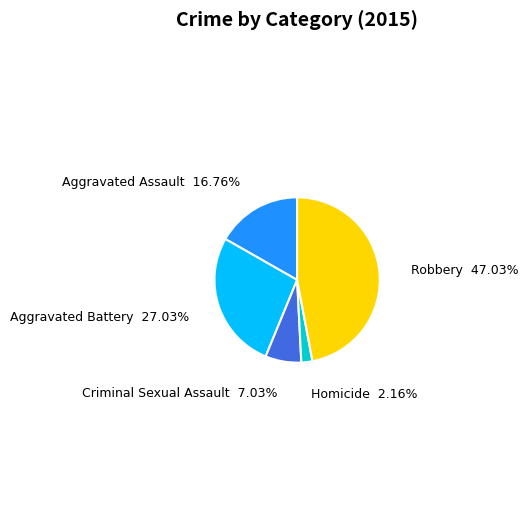

Does any single category account for the majority?

No